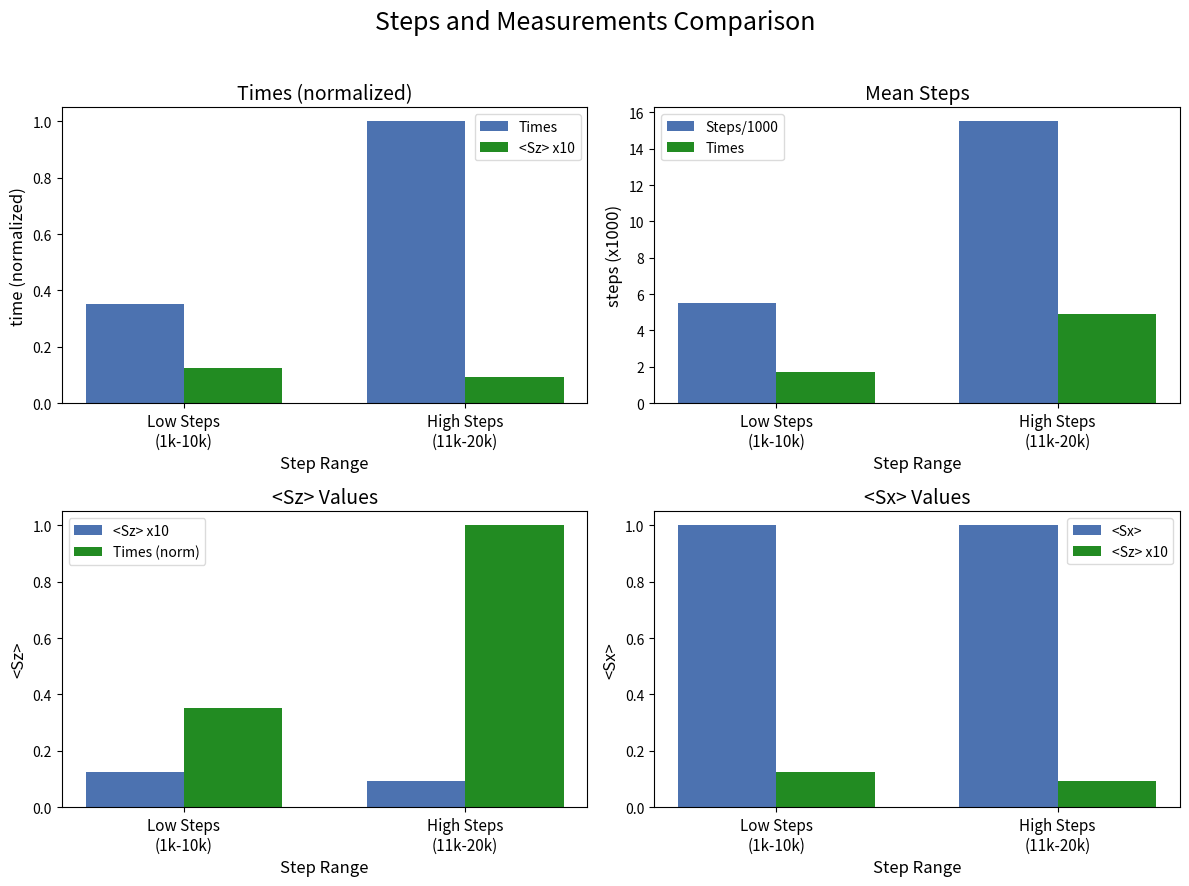

Which series changed the most between Low Steps
(1k-10k) and High Steps
(11k-20k)?

Steps/1000